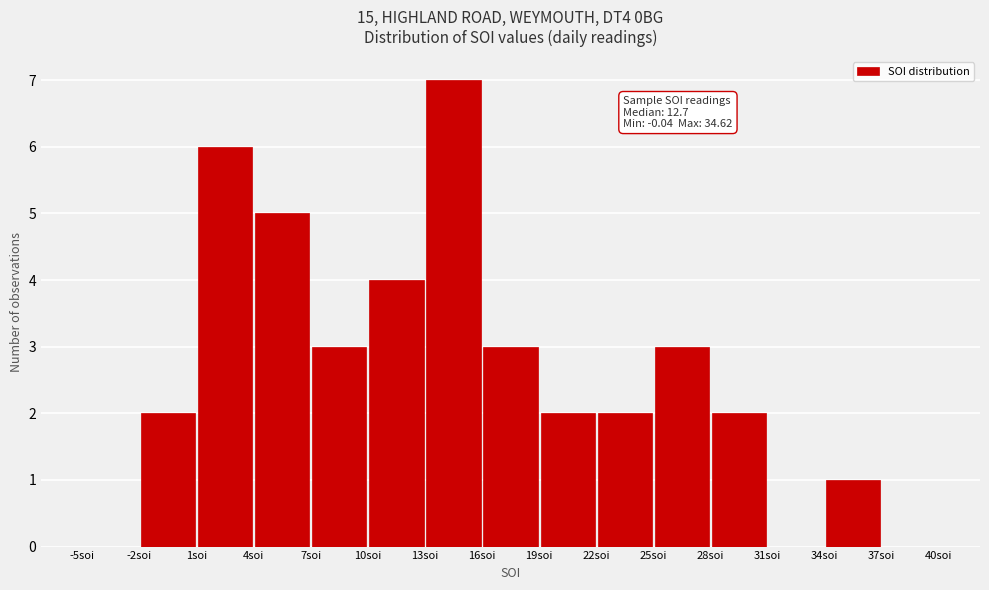

Over which range of the x-axis is the bar tallest?

13 to 16